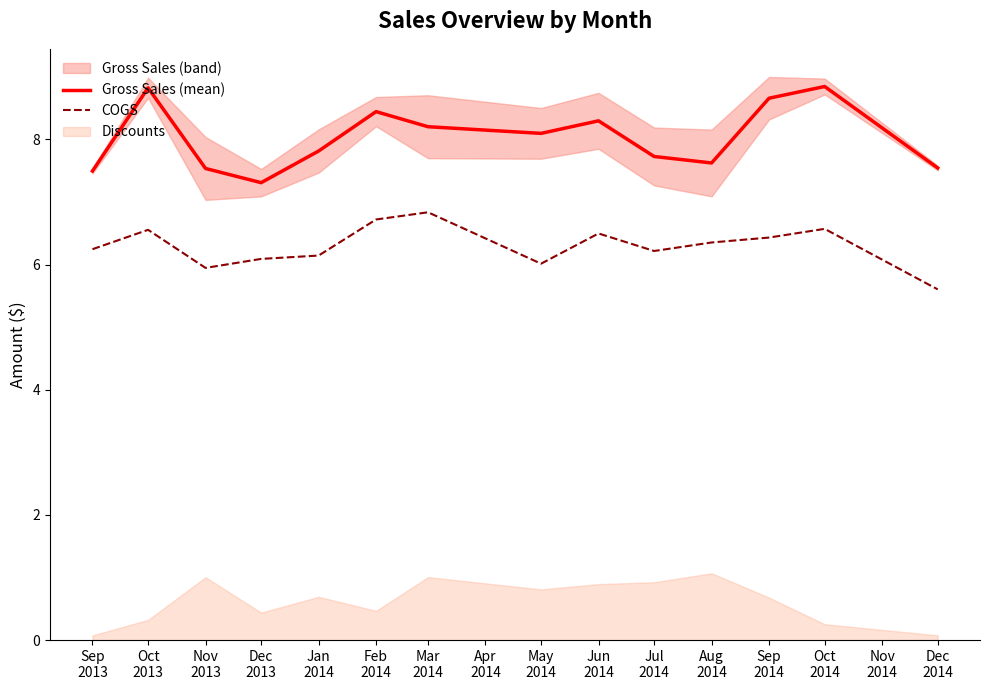

True or false: COGS and Gross Sales (mean) cross at least once.

False